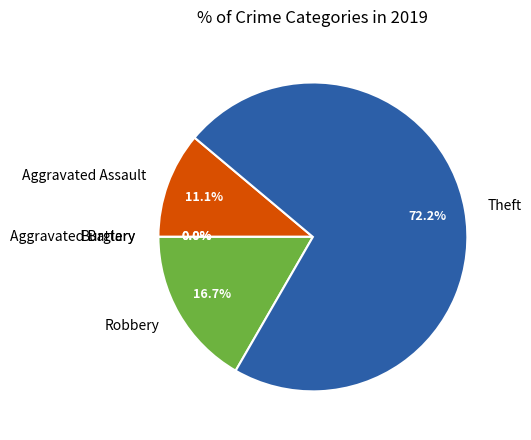

Rank the categories by value from lowest to highest.

Aggravated Battery, Burglary, Aggravated Assault, Robbery, Theft